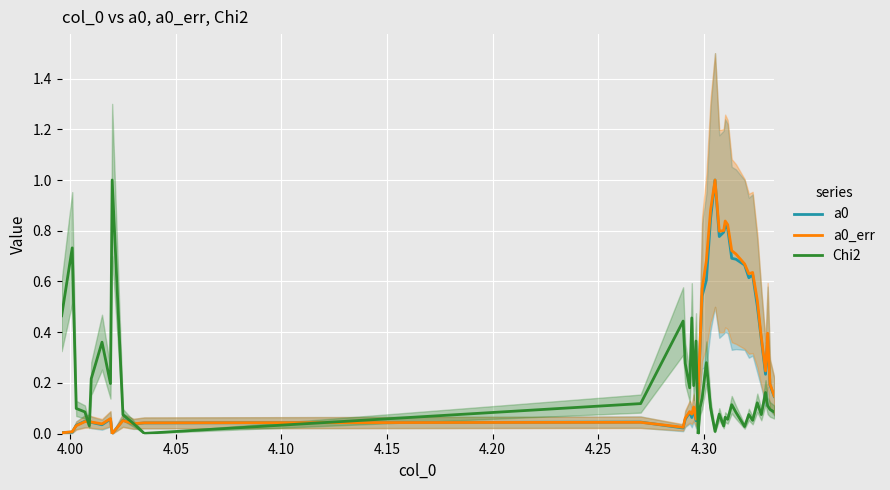

What are all the series names shown in the legend?

a0, a0_err, Chi2